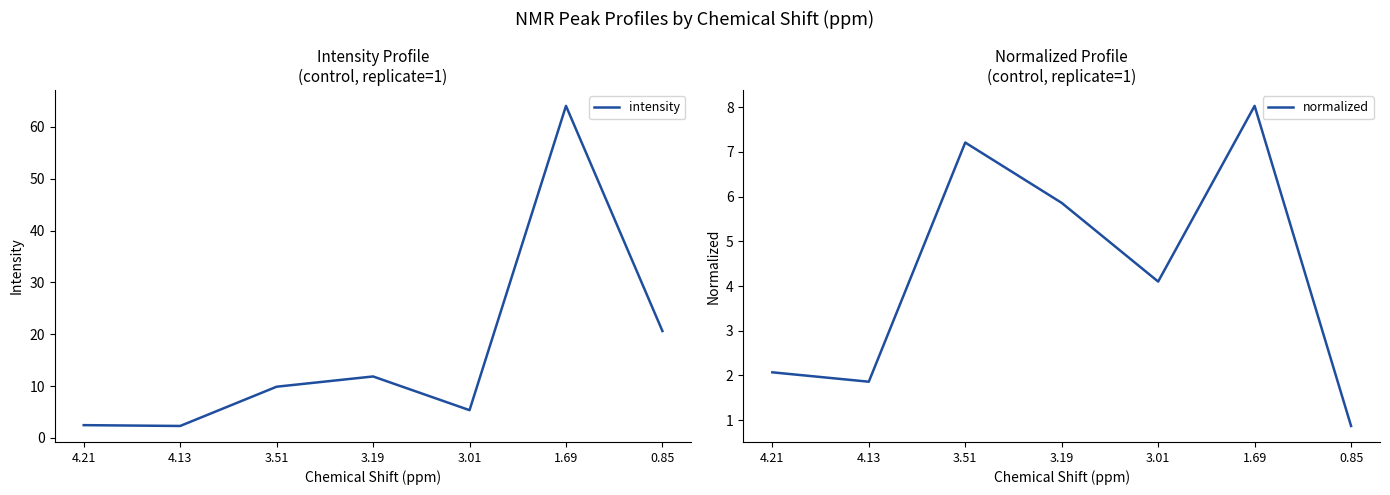

Rank the series by their maximum value, from highest to lowest.

intensity, normalized